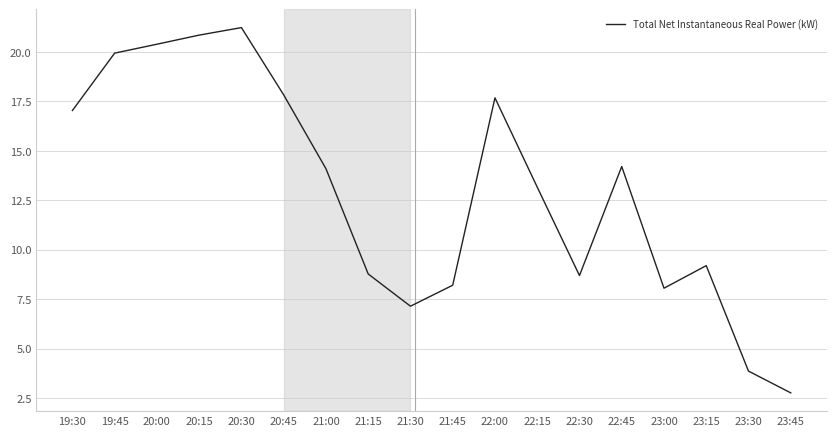

How many lines are shown in the chart?

1